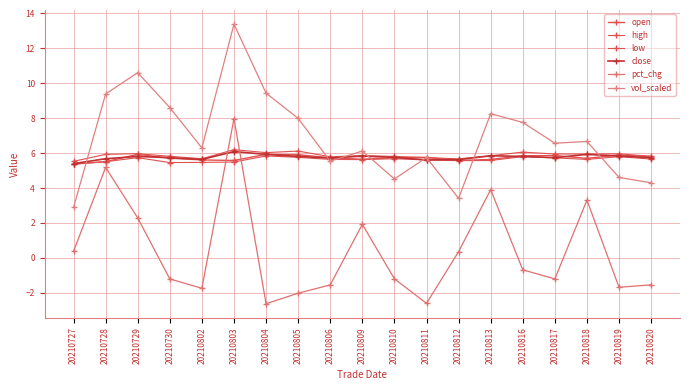

At which category does open reach its first local peak?

20210729